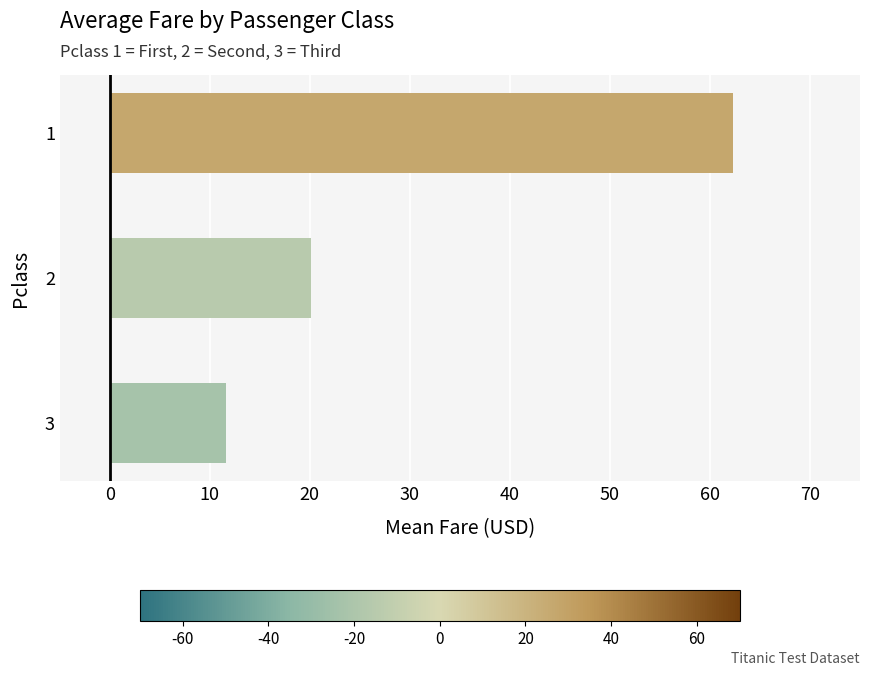

Reading bottom to top, transcribe all the data shown in this chart.

11.6	20.1	62.3